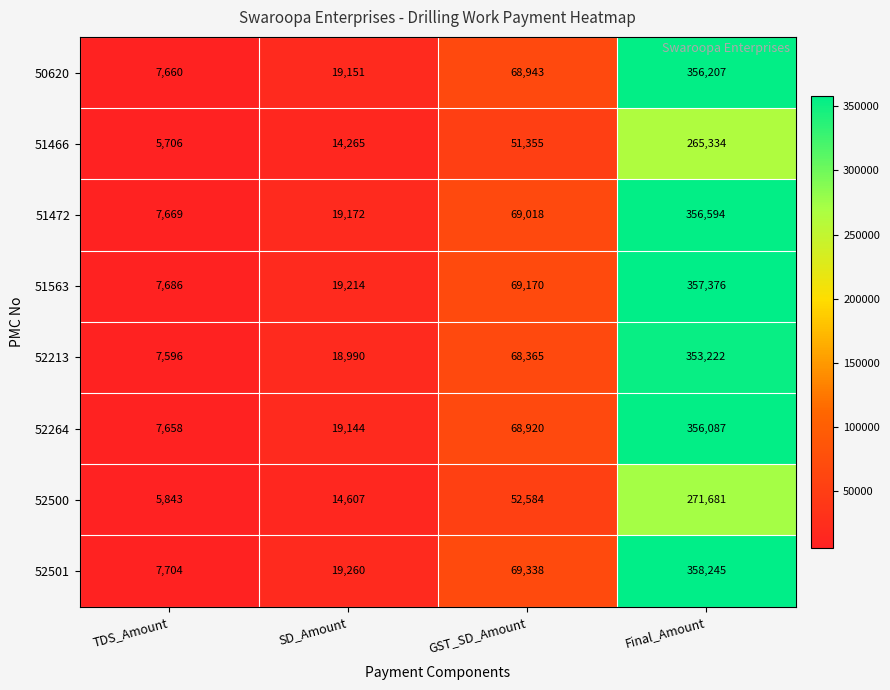

What is the approximate value of 51466 at TDS_Amount?

5706